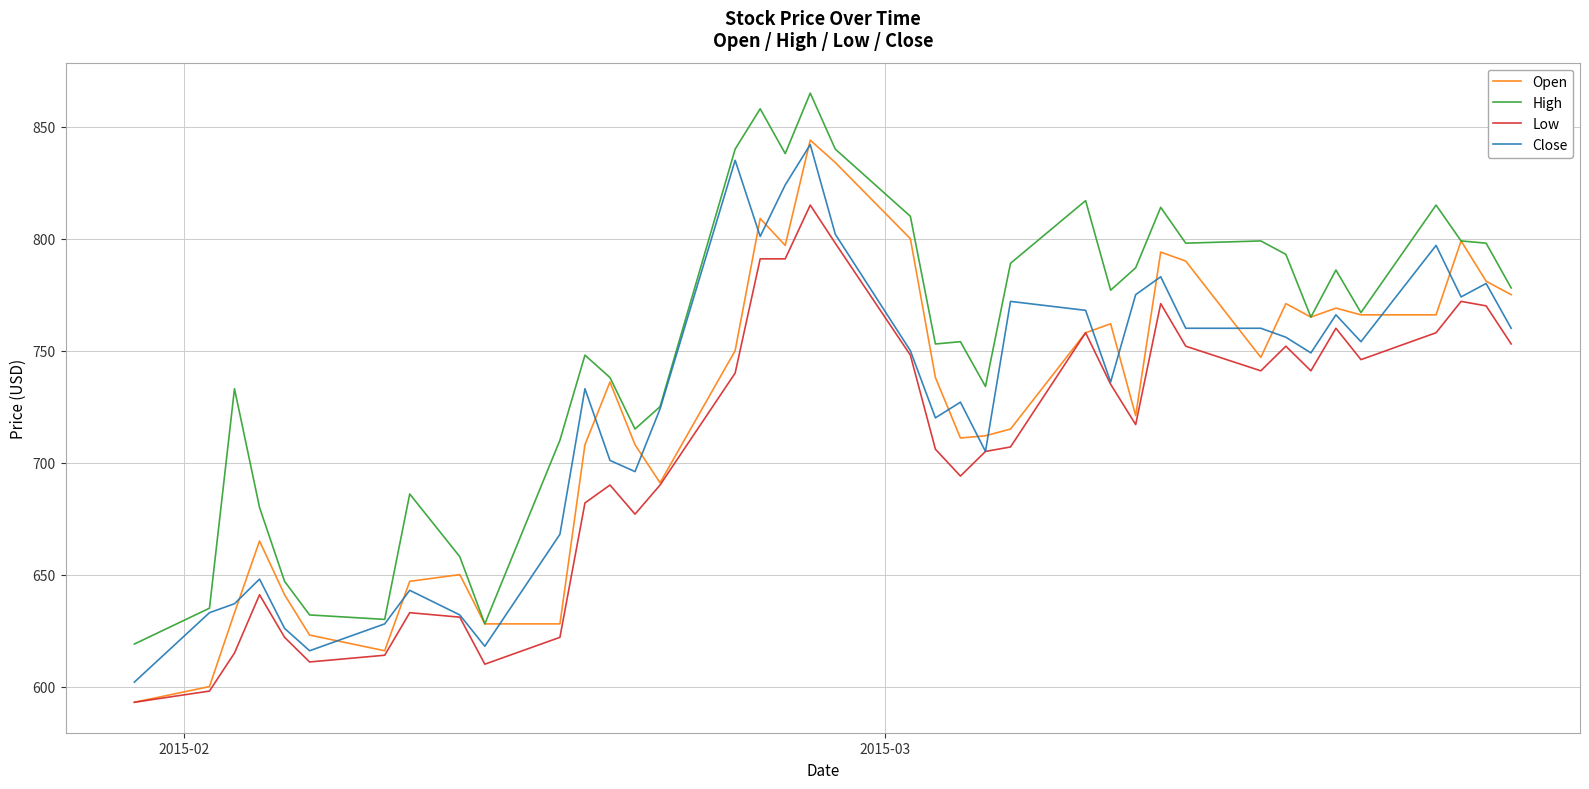

Which series has the largest total across all categories?

High